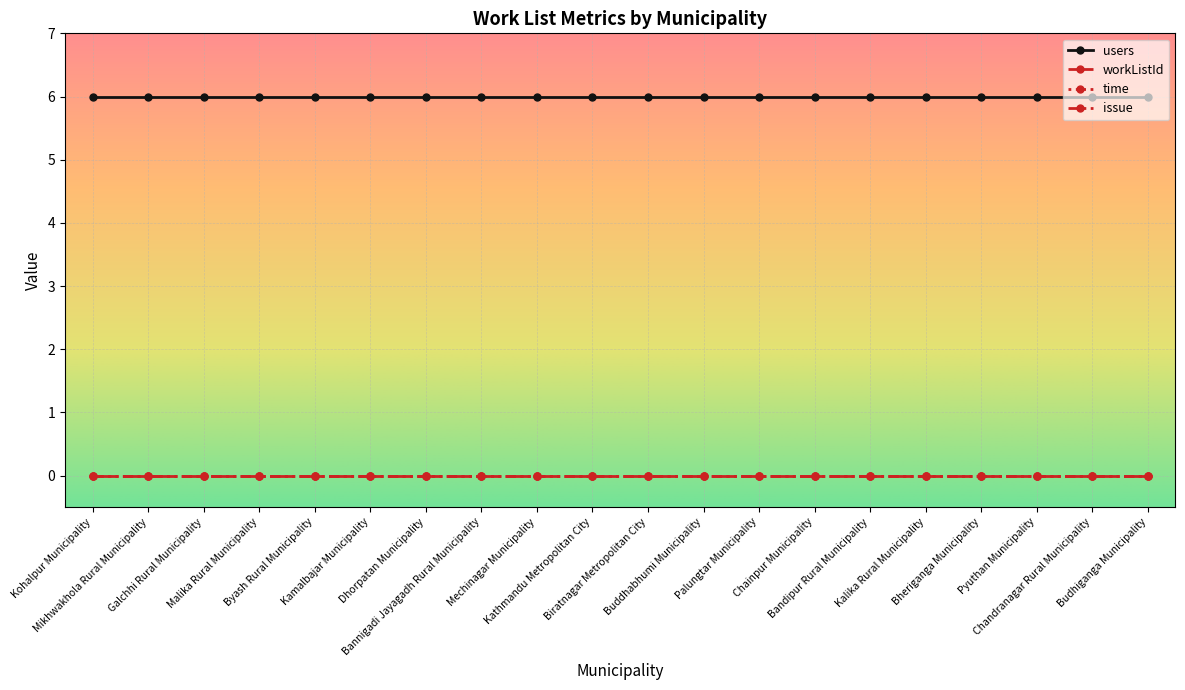

Which series has the widest spread of values?

users